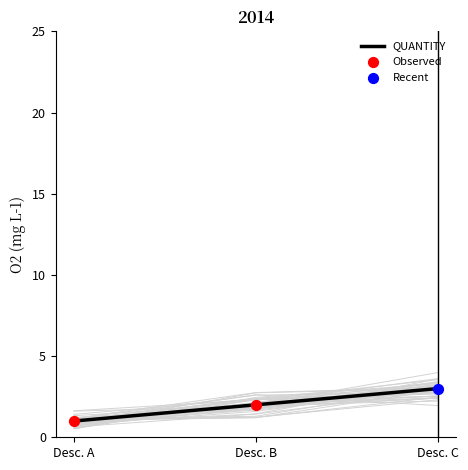

What is the change in value from Desc. A to Desc. B?

+1